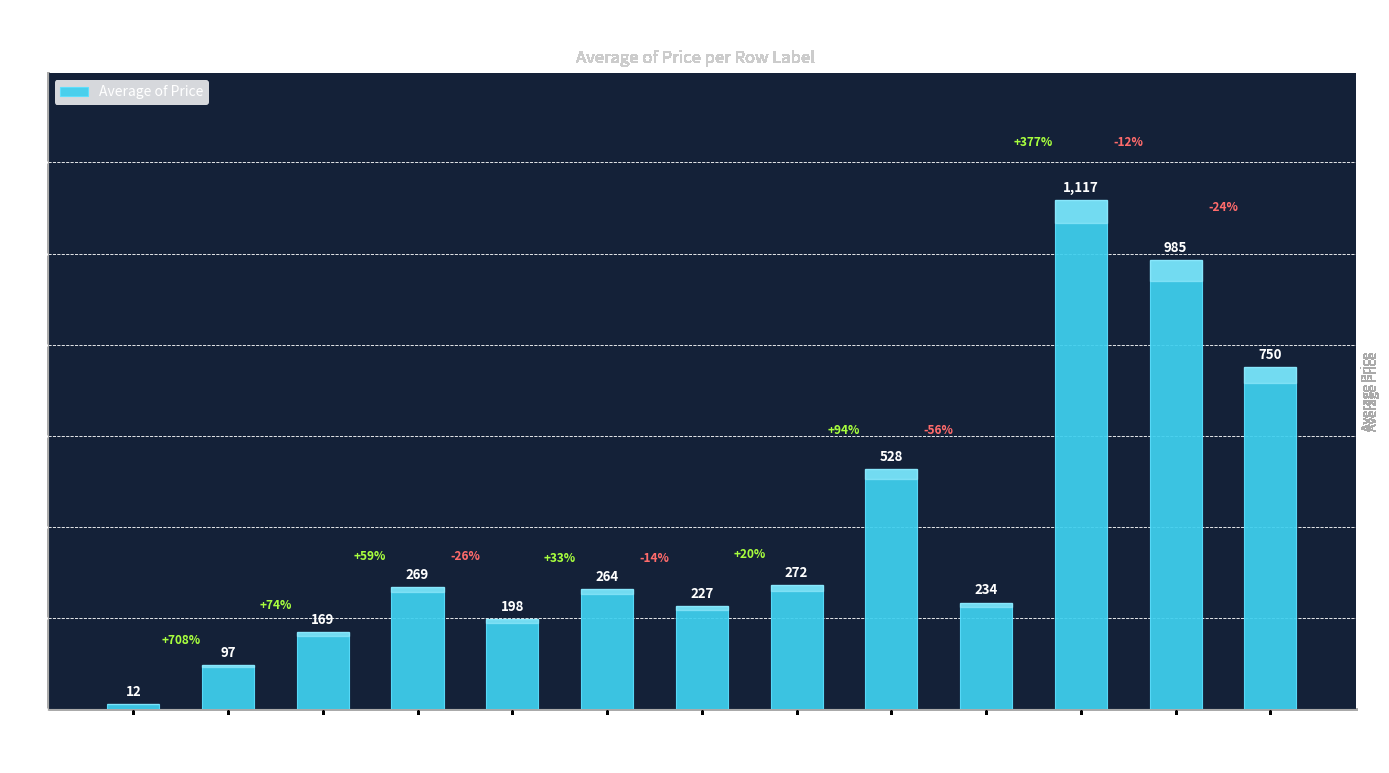

Reading right to left, extract all data points from this chart.

32=750.0	28=985.0	21=1117.0	16=234.0	14=527.8	10=272.0	8=227.0	7=264.0	6=198.0	5=269.0	4=169.0	3=97.0	1=12.0